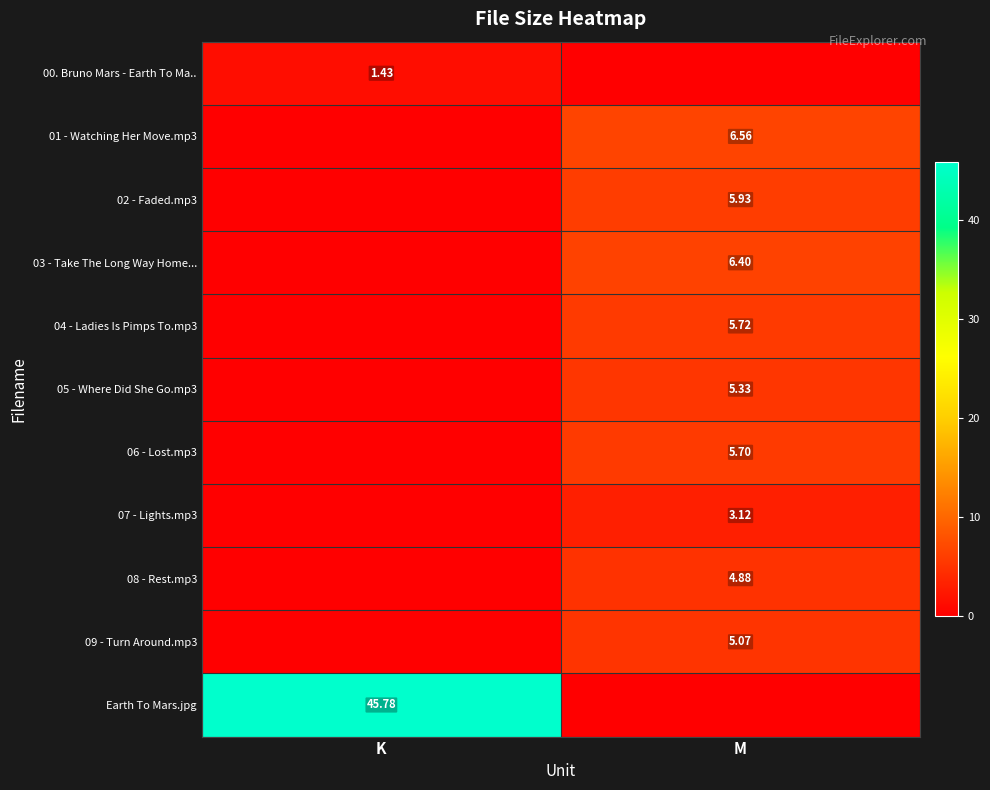

Between K and M, which is larger?

K